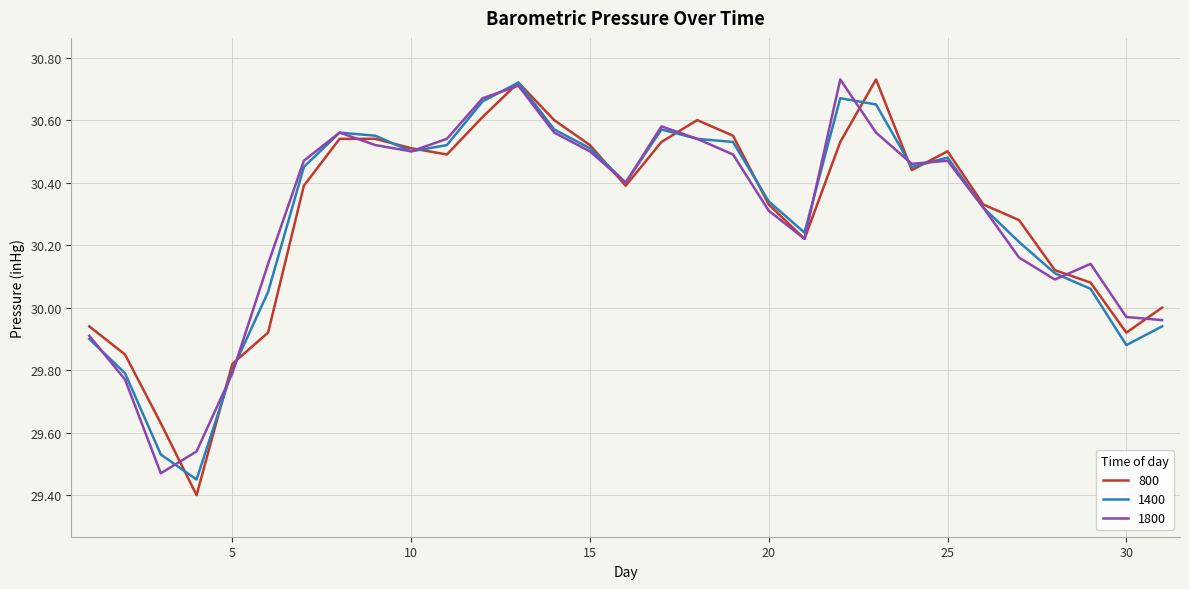

Does the chart have visible grid lines?

Yes